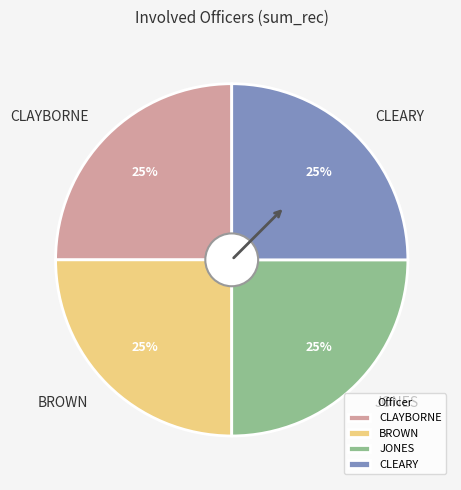

What is the ratio of the value at CLAYBORNE to the value at JONES?

1.0